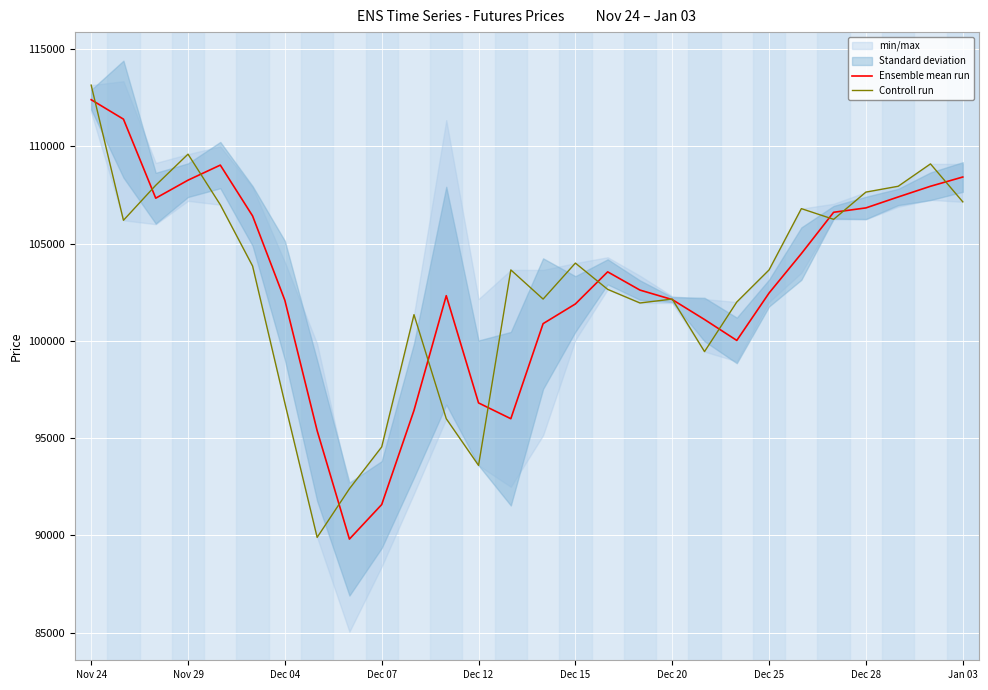

True or false: Ensemble mean run has a value of 102462.5 at Dec 25.

True